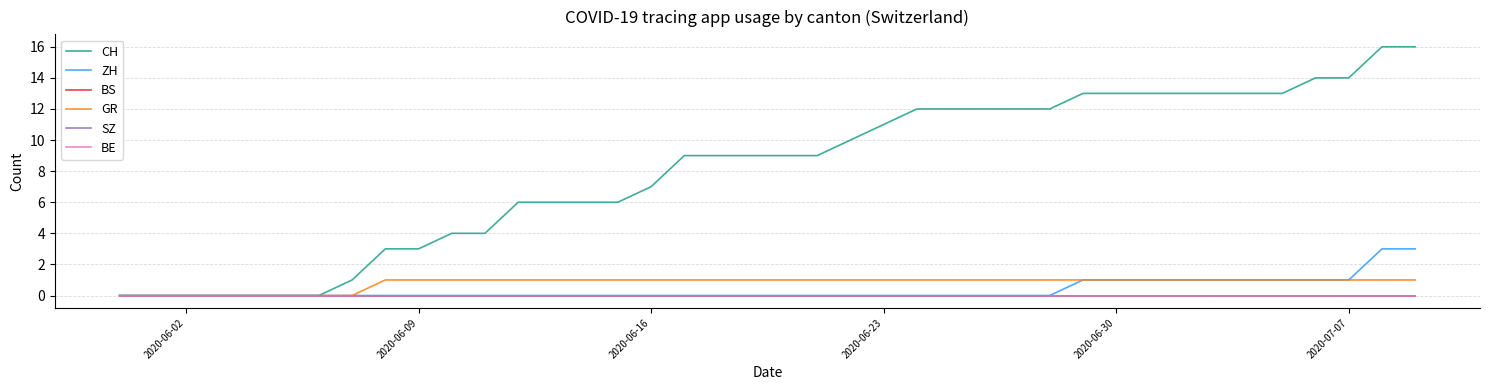

List the series in order of their peak value, lowest first.

BS, SZ, BE, GR, ZH, CH